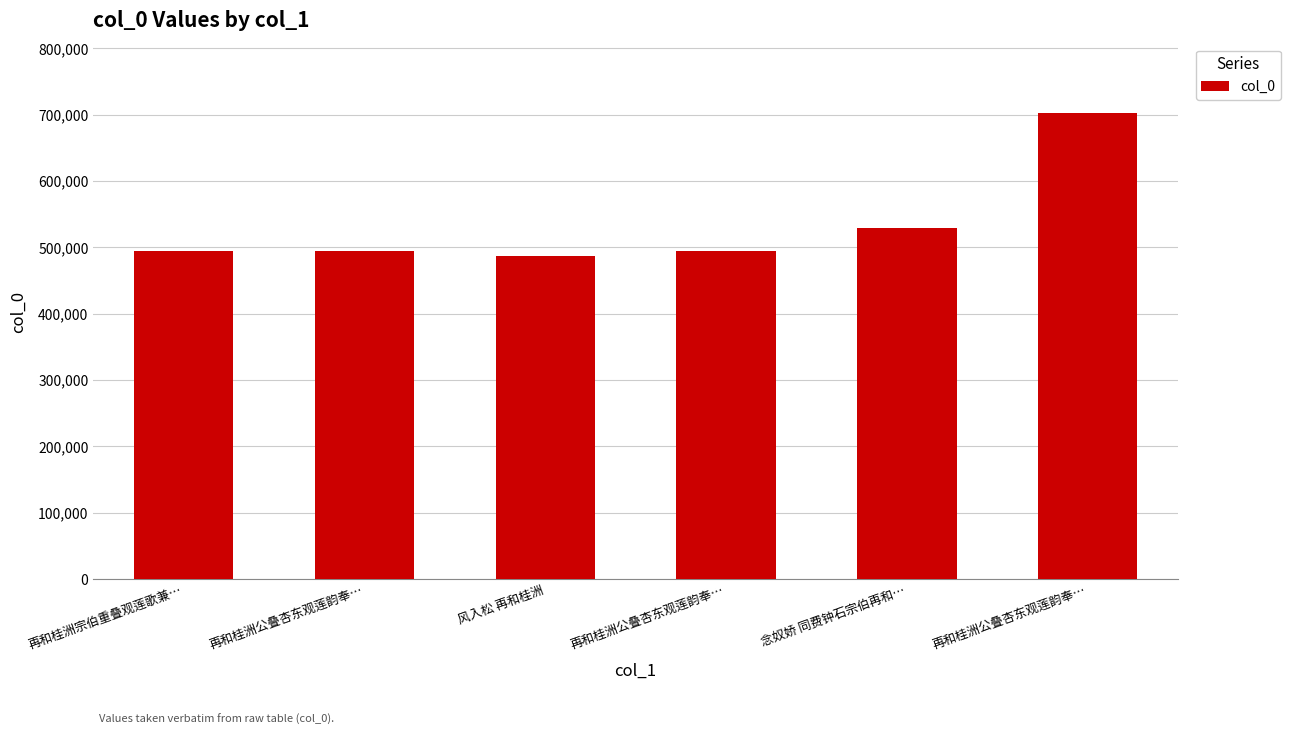

List the labels in order of value, smallest first.

风入松 再和桂洲, 再和桂洲公叠杏东观莲韵奉…, 再和桂洲公叠杏东观莲韵奉…, 再和桂洲宗伯重叠观莲歌兼…, 念奴娇 同费钟石宗伯再和…, 再和桂洲公叠杏东观莲韵奉…